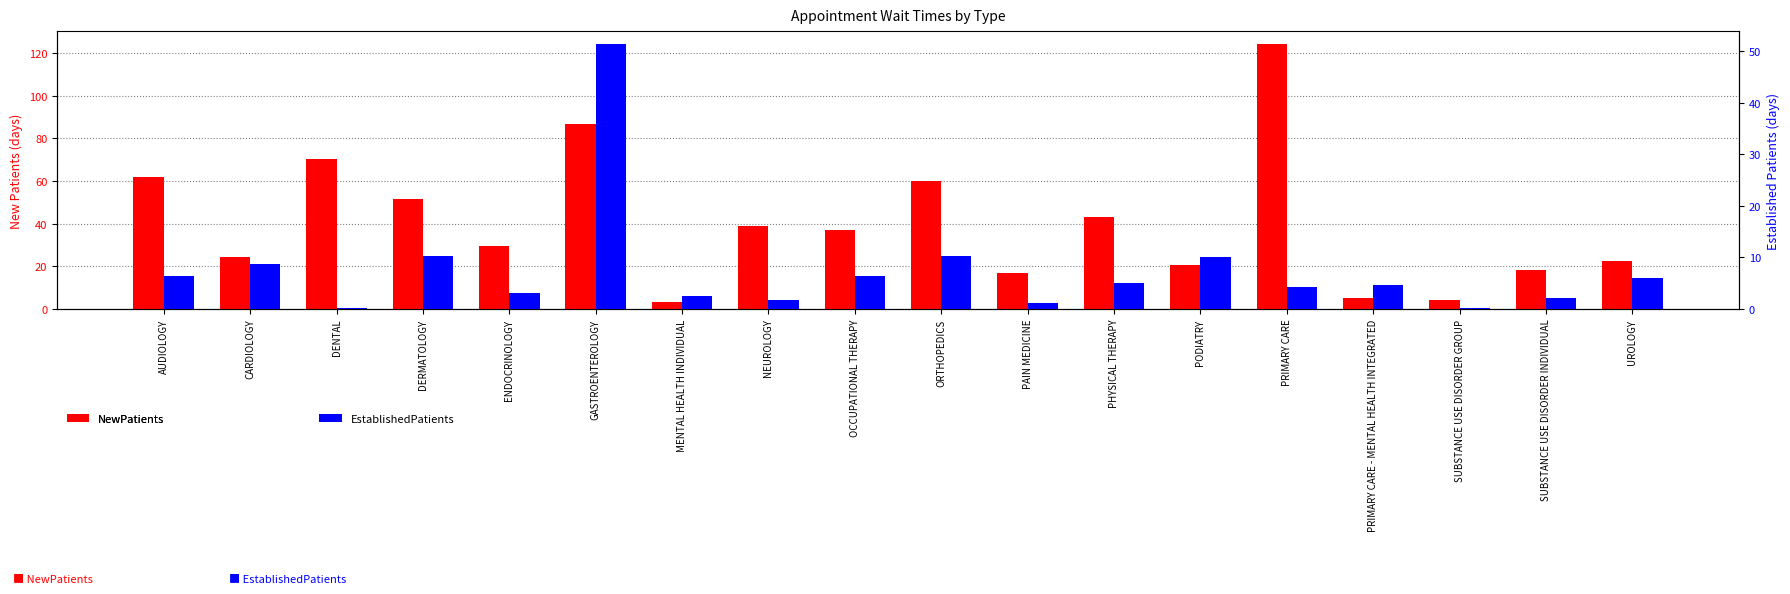

The value of NewPatients at PRIMARY CARE - MENTAL HEALTH INTEGRATED is 4.9. True or false?

True